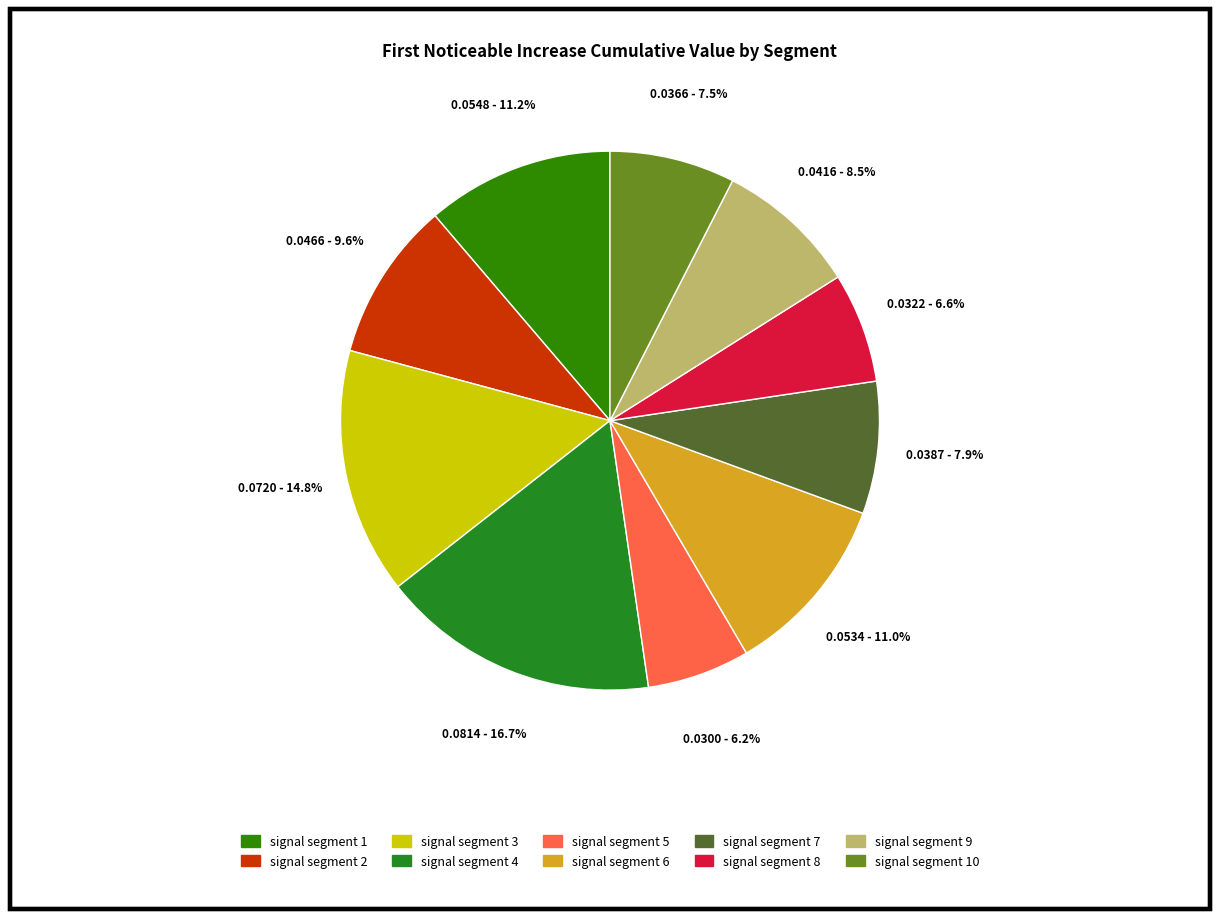

What is the largest slice in the pie chart?

signal segment 4